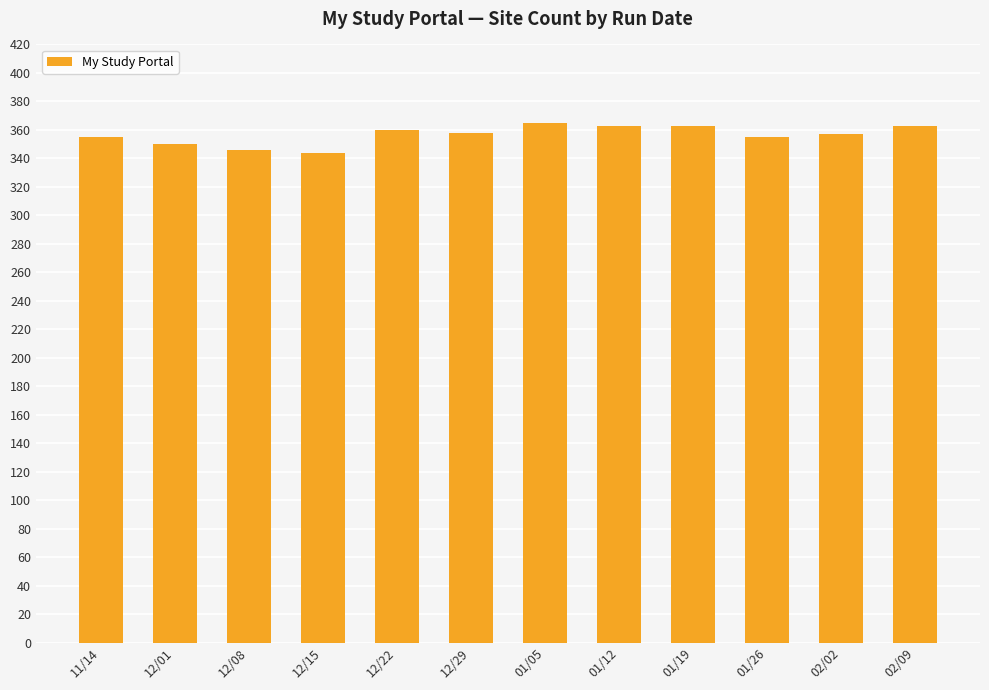

What is the label of the 8th bar from the right?

12/22